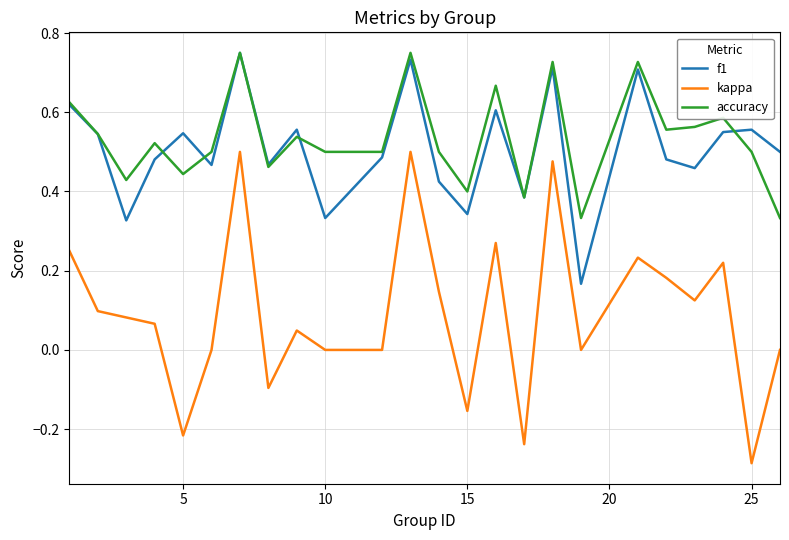

Which series ends up on top after the final intersection of accuracy and f1?

f1